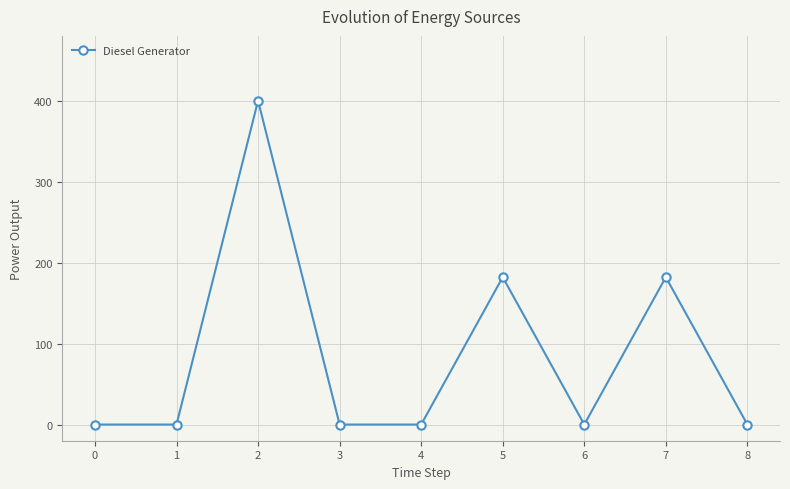

Count the number of values greater than 0.

3